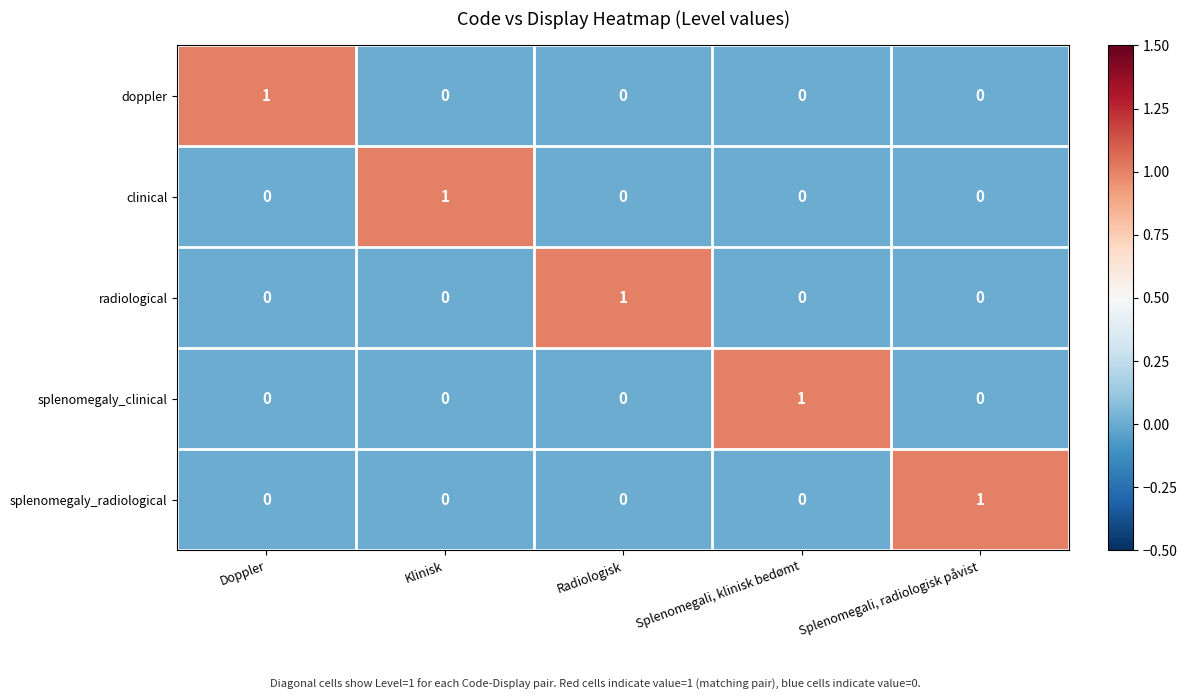

Reading left to right, transcribe all the data shown in this chart.

doppler: 1	0	0	0	0
clinical: 0	1	0	0	0
radiological: 0	0	1	0	0
splenomegaly_clinical: 0	0	0	1	0
splenomegaly_radiological: 0	0	0	0	1